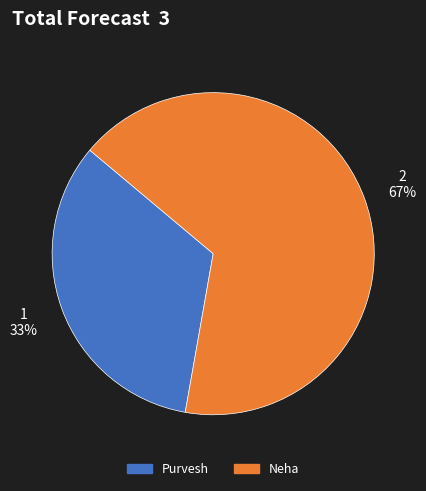

True or false: Neha accounts for 67% of the total.

True